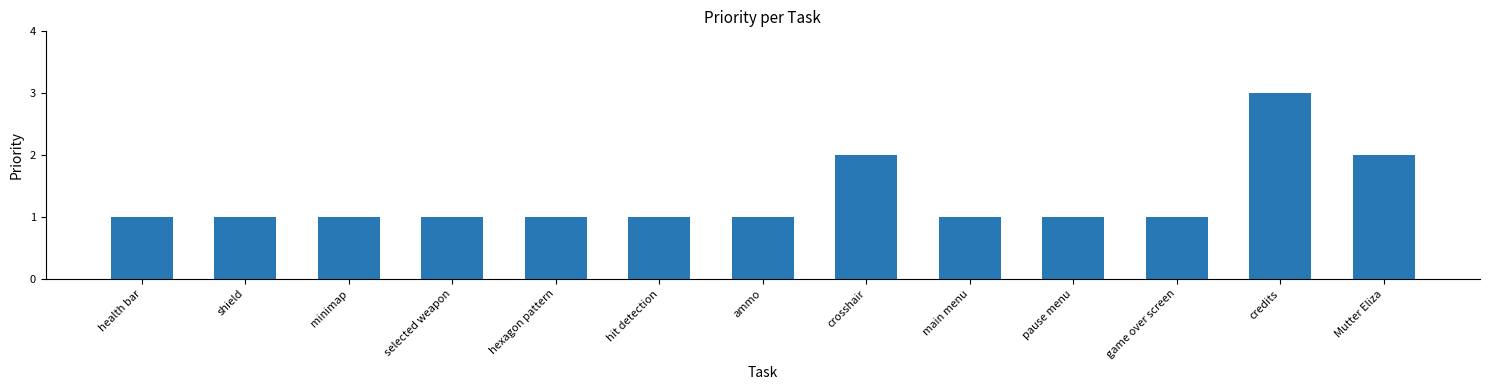

True or false: the data shows 1 at minimap.

True